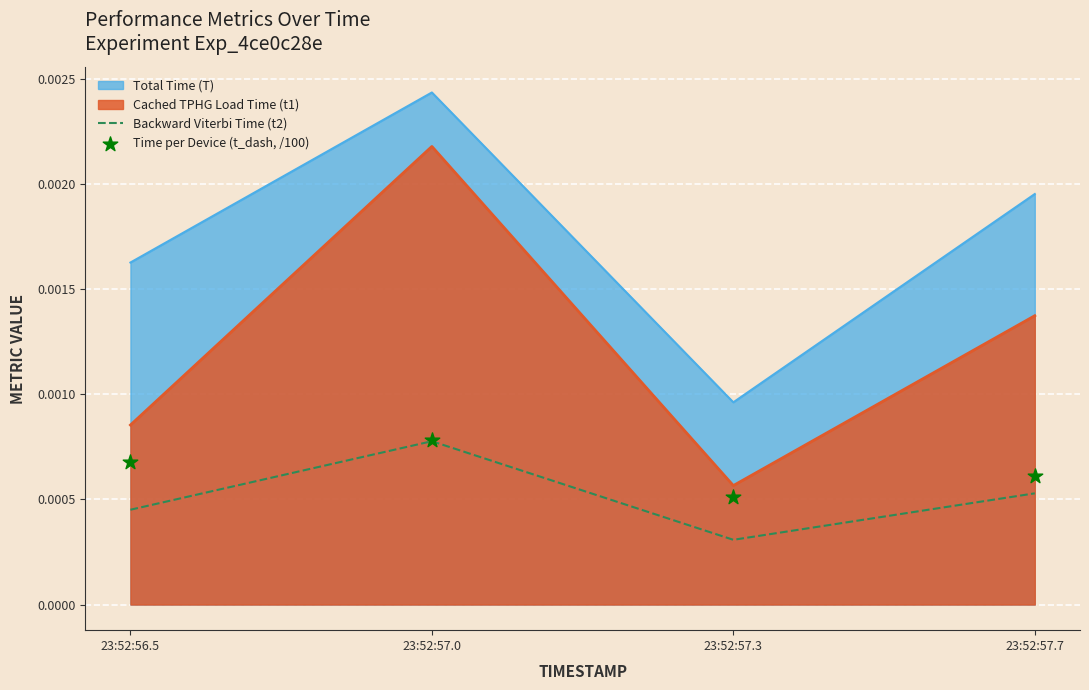

Where is Backward Viterbi Time (t2) nearest to the value 0?

23:52:57.3